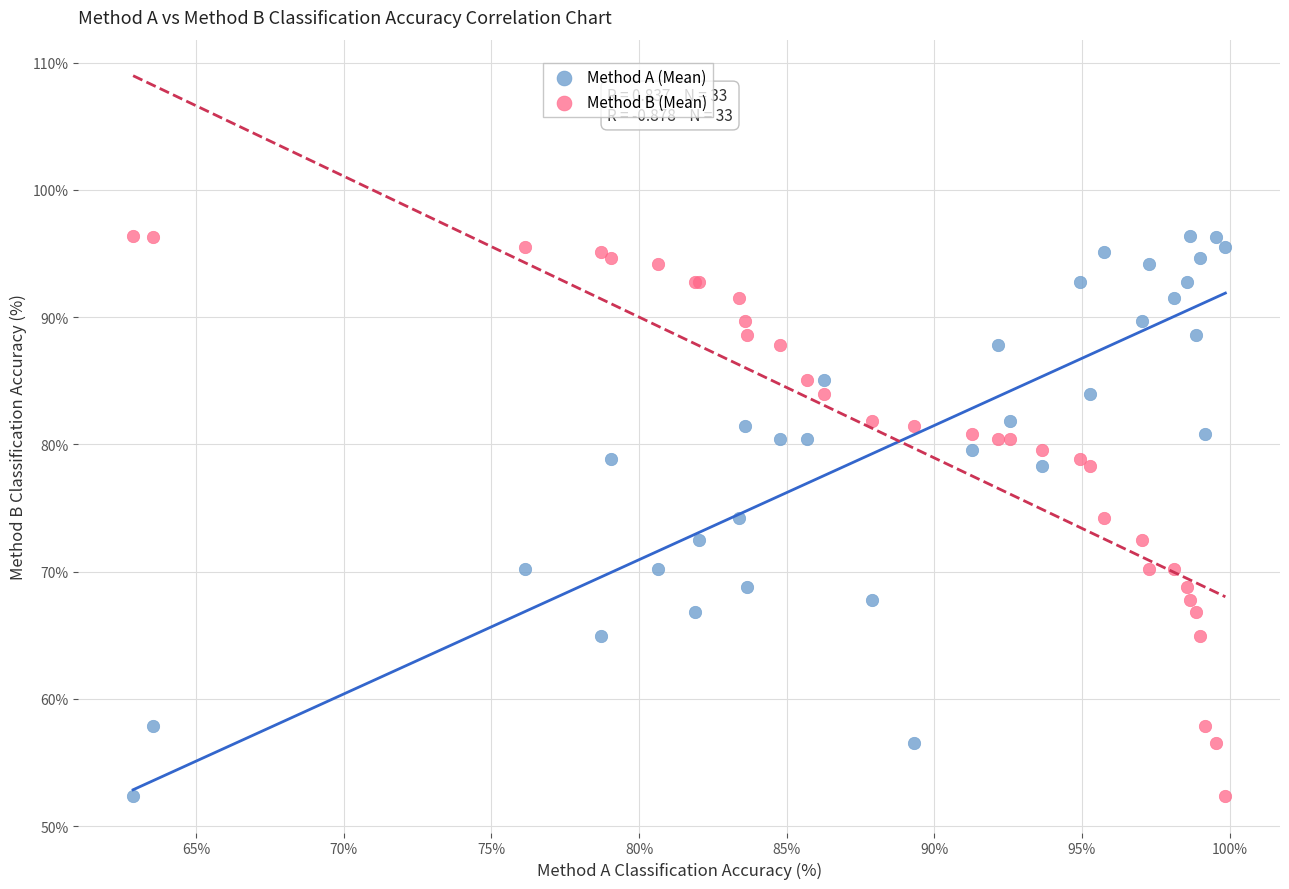

What are all the series names shown in the legend?

Method A (Mean), Method B (Mean)